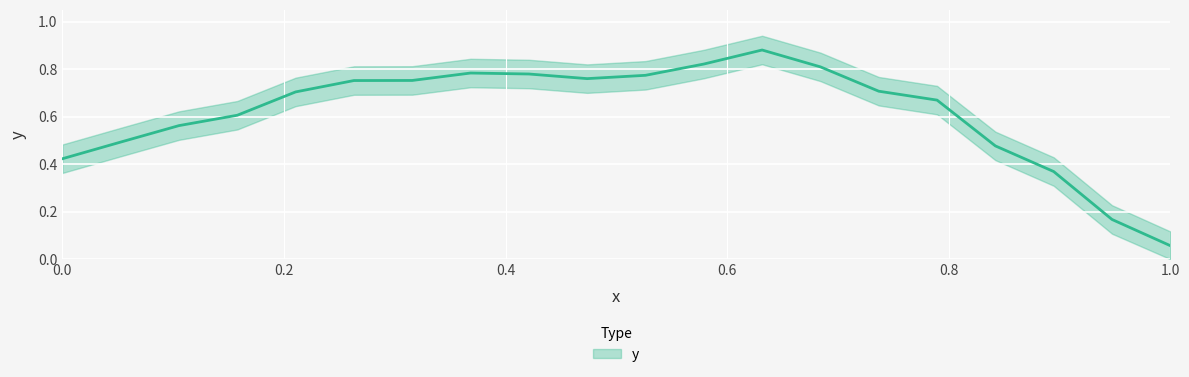

Is this an area chart (filled region under the line)?

No